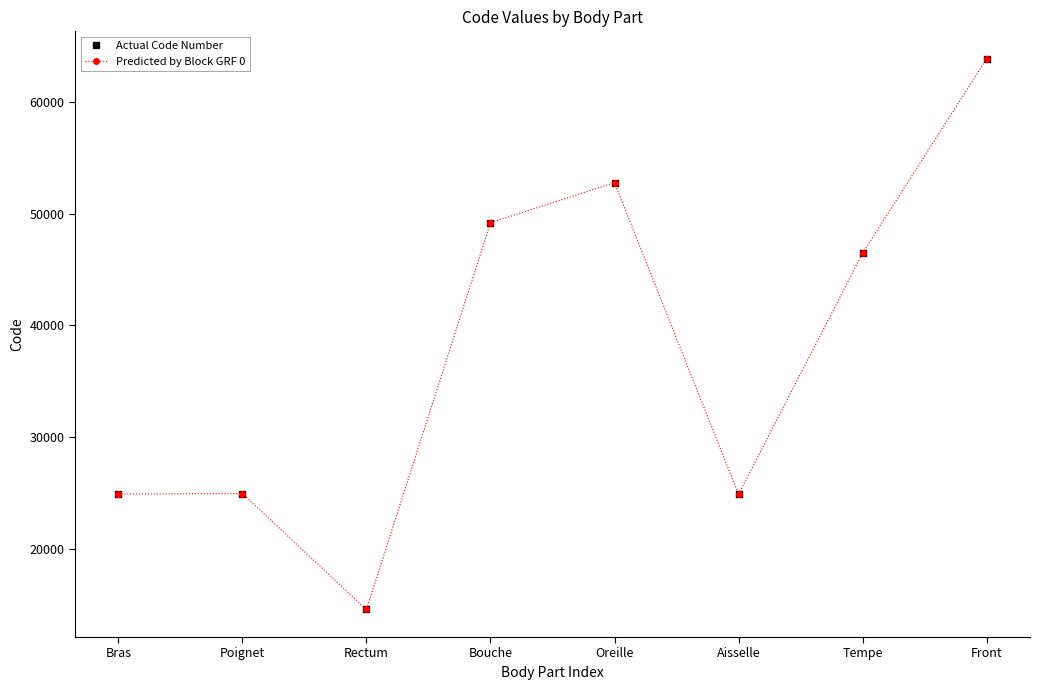

What is the label of the 8th point from the left?

Front